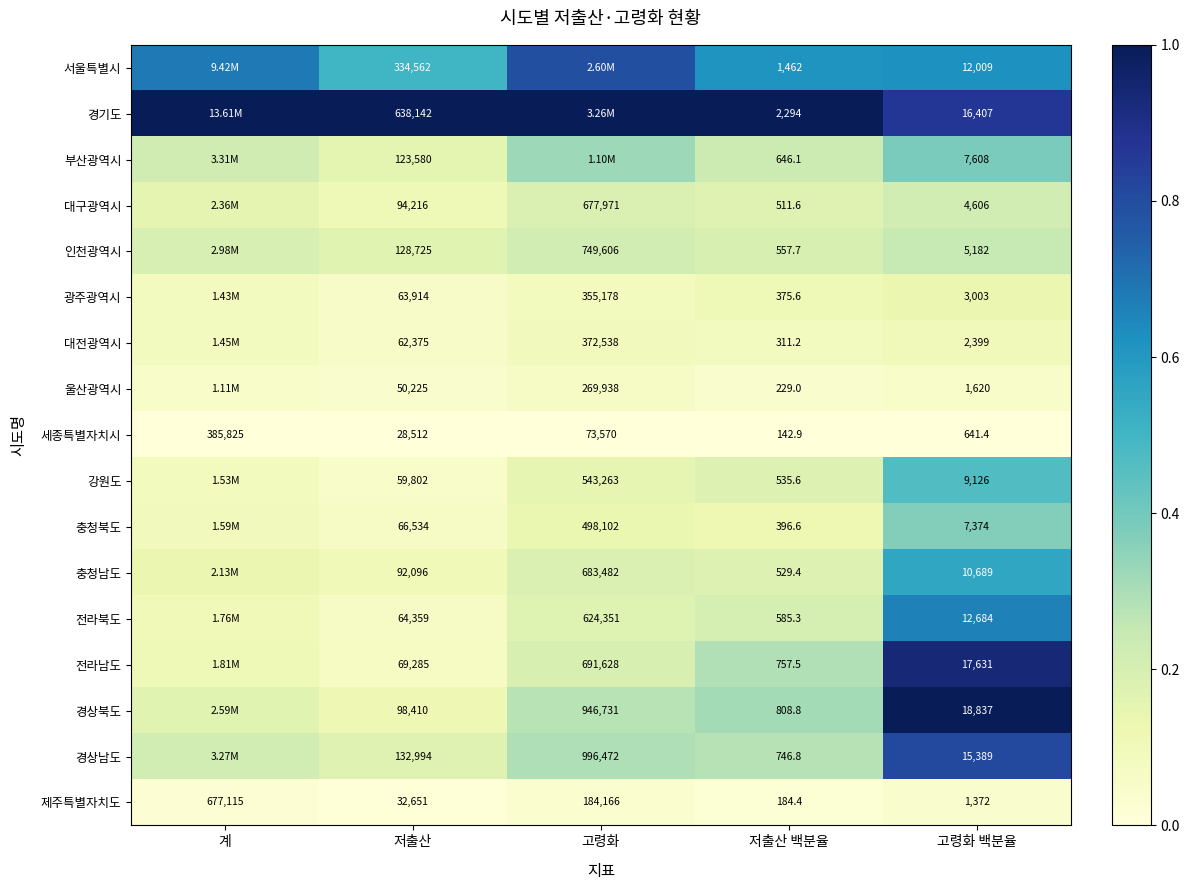

Is the value of 충청남도 at 저출산 백분율 greater than the value of 세종특별자치시 at 저출산?

No